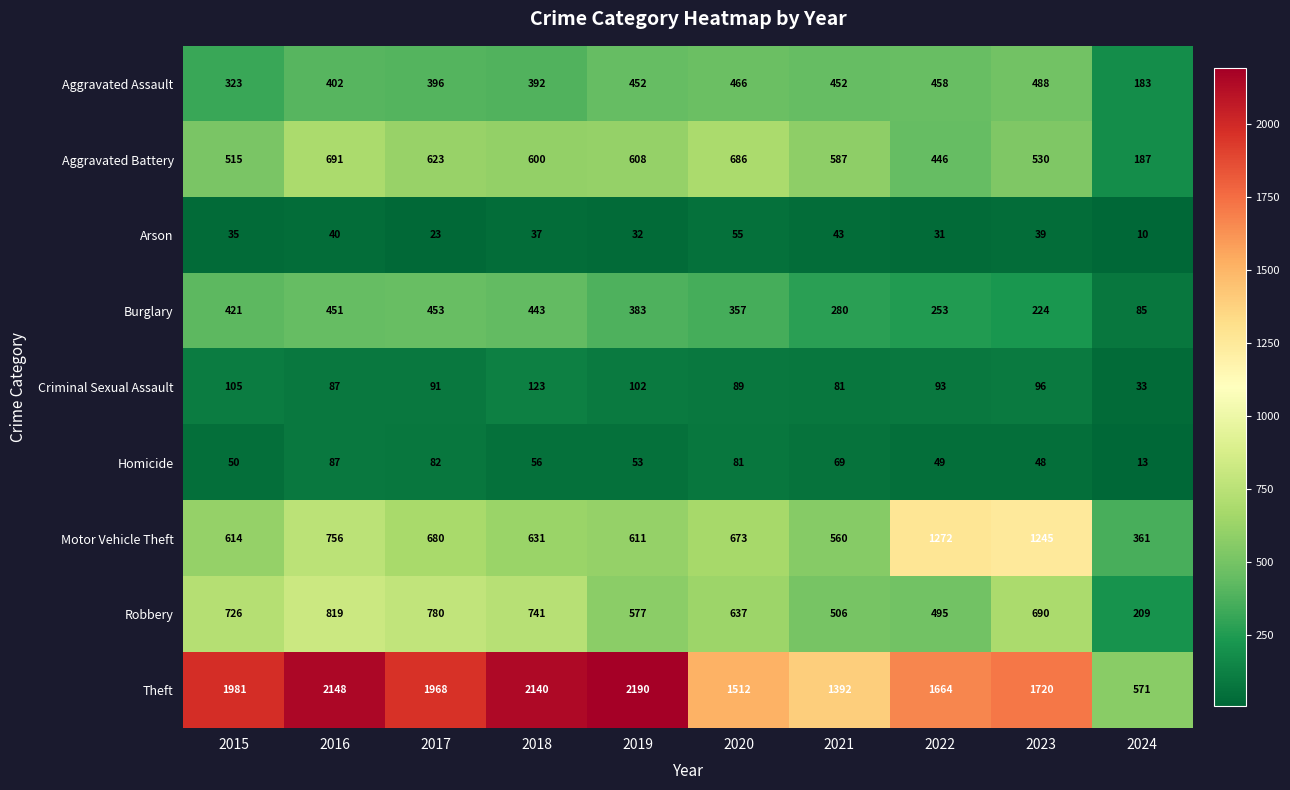

Read the Arson value at 2022, to the nearest 5.

30